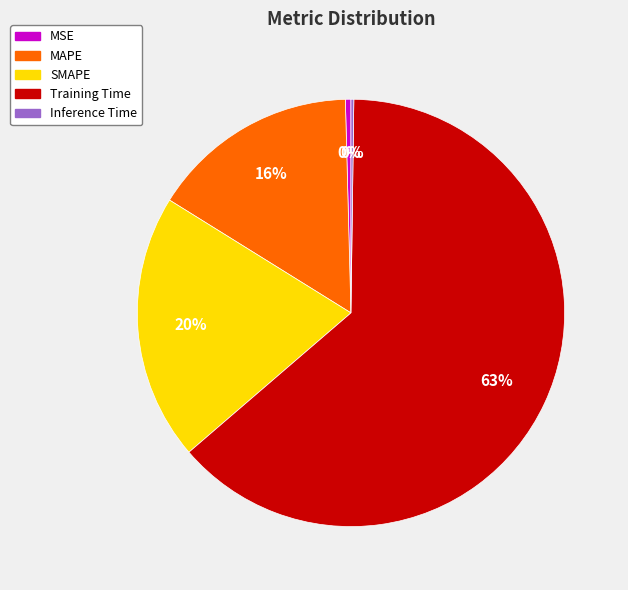

What is the majority slice?

Training Time